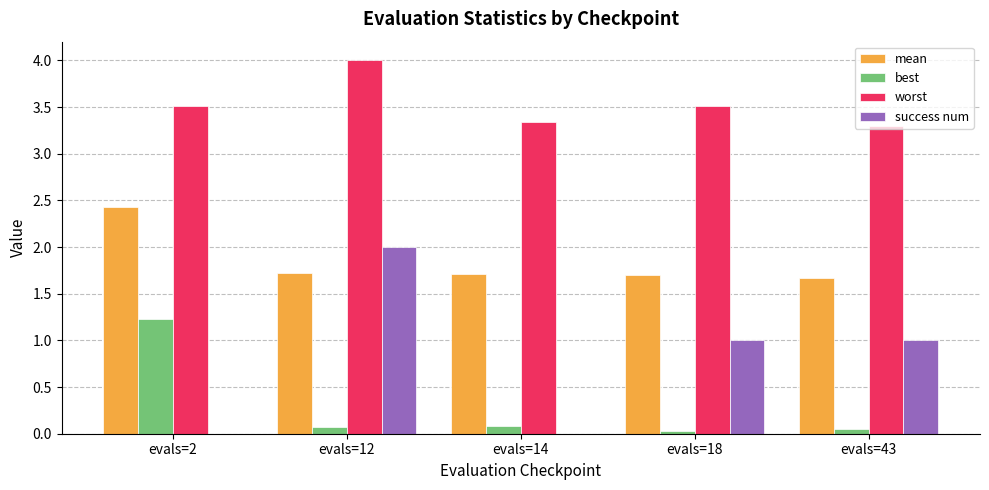

Are the bars horizontal?

No